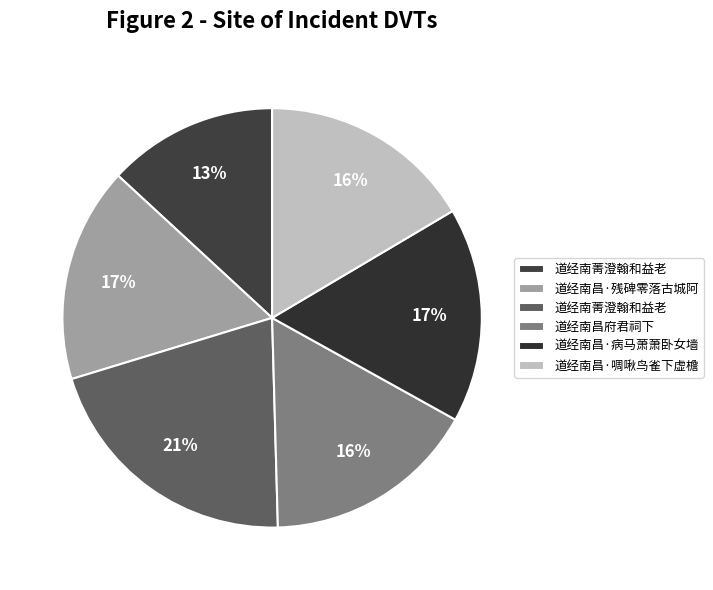

Rank the categories by value from highest to lowest.

道经南菁澄翰和益老, 道经南昌·残碑零落古城阿, 道经南昌·病马萧萧卧女墙, 道经南昌·啁啾鸟雀下虚檐, 道经南昌府君祠下, 道经南菁澄翰和益老